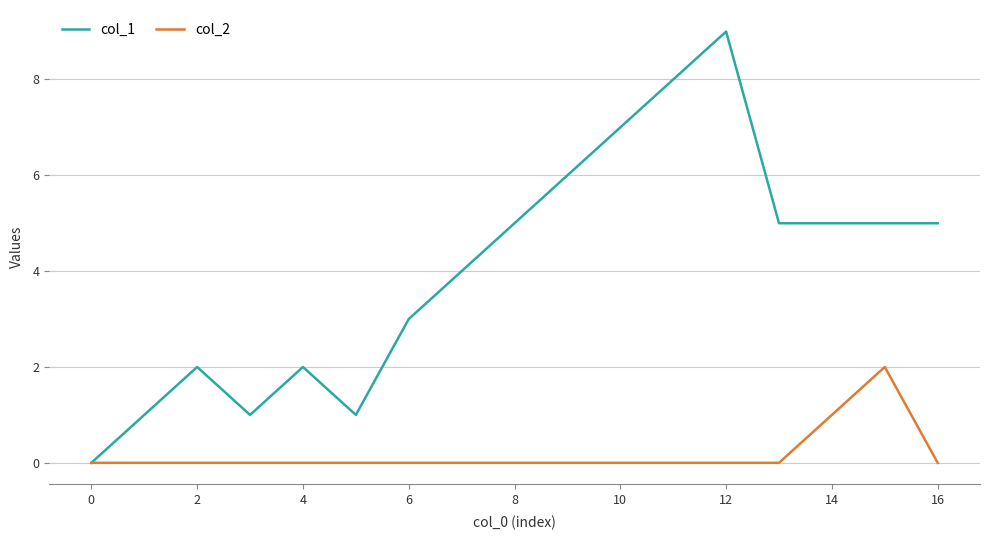

List the series in order of their overall mean, highest first.

col_1, col_2